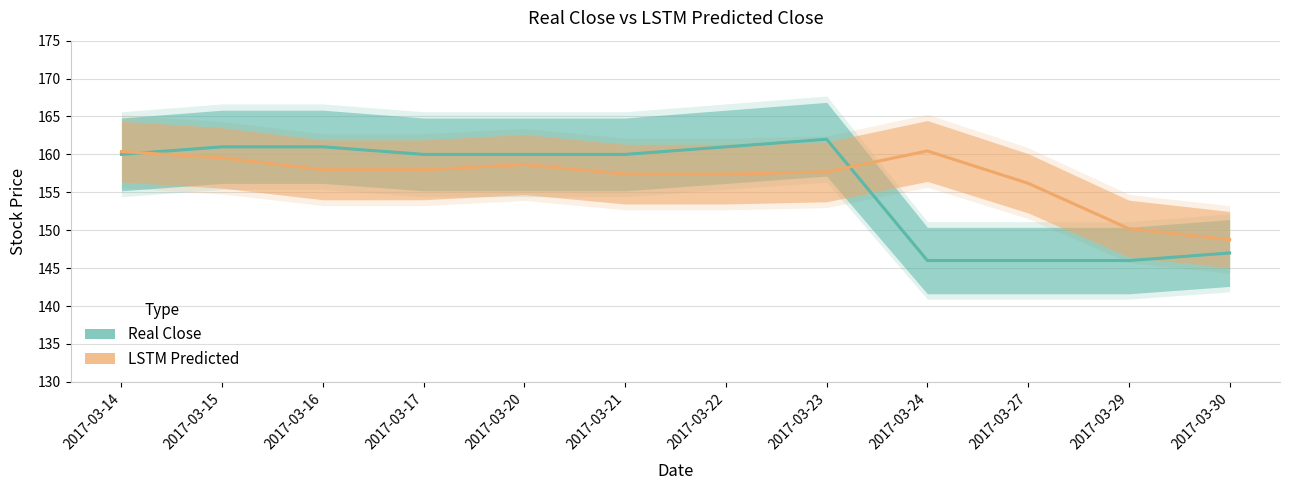

Which series changed the most between 2017-03-14 and 2017-03-29?

real_close